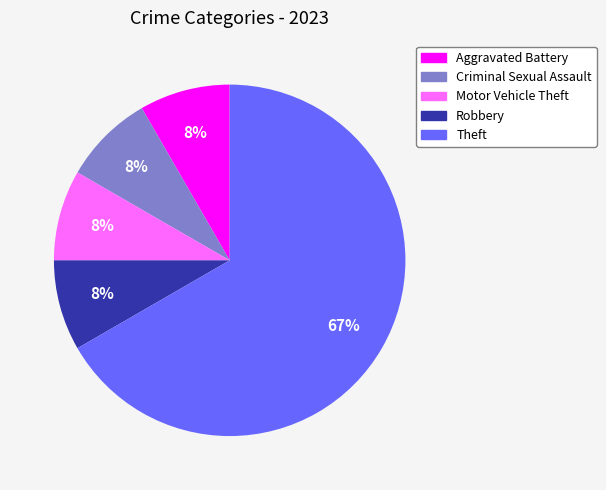

Which has a higher value, Criminal Sexual Assault or Theft?

Theft